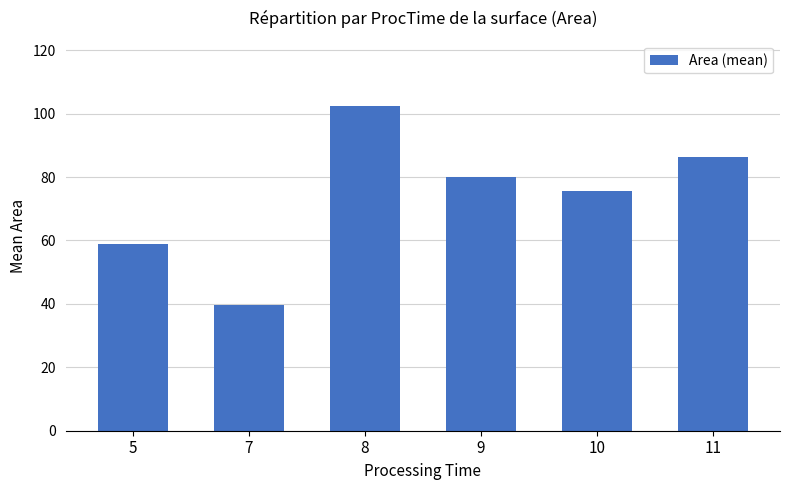

Does the chart contain any negative values?

No